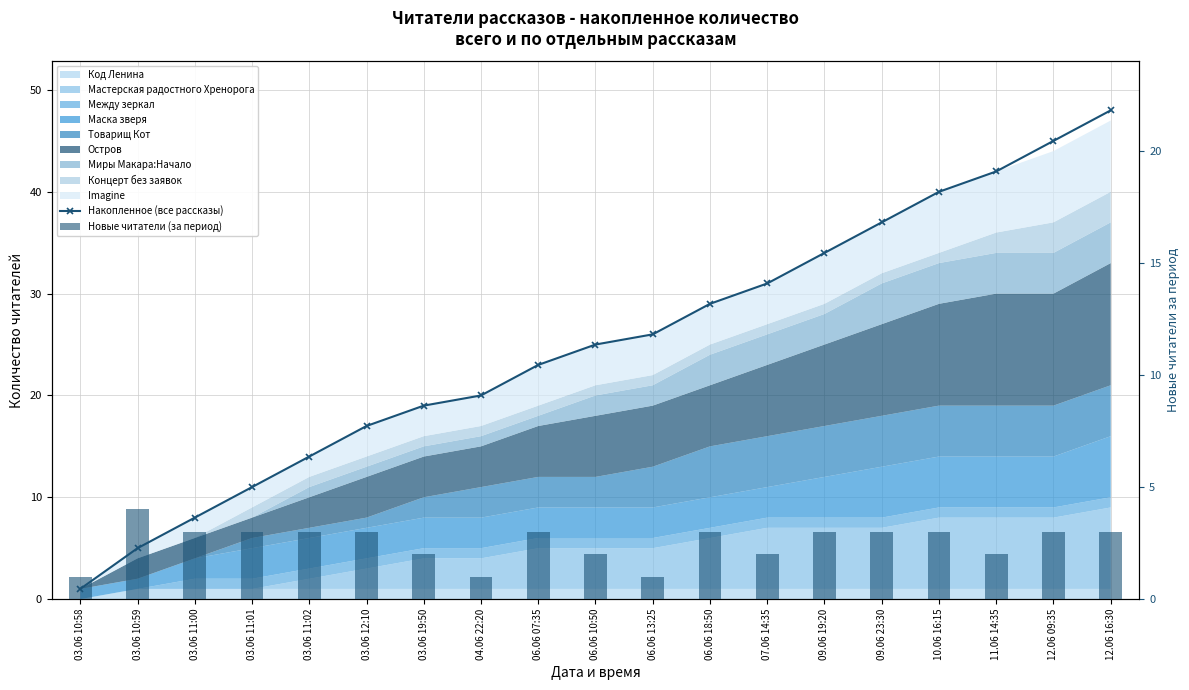

Is it true that Накопленное (все рассказы) equals 9 at 03.06 12:10?

False